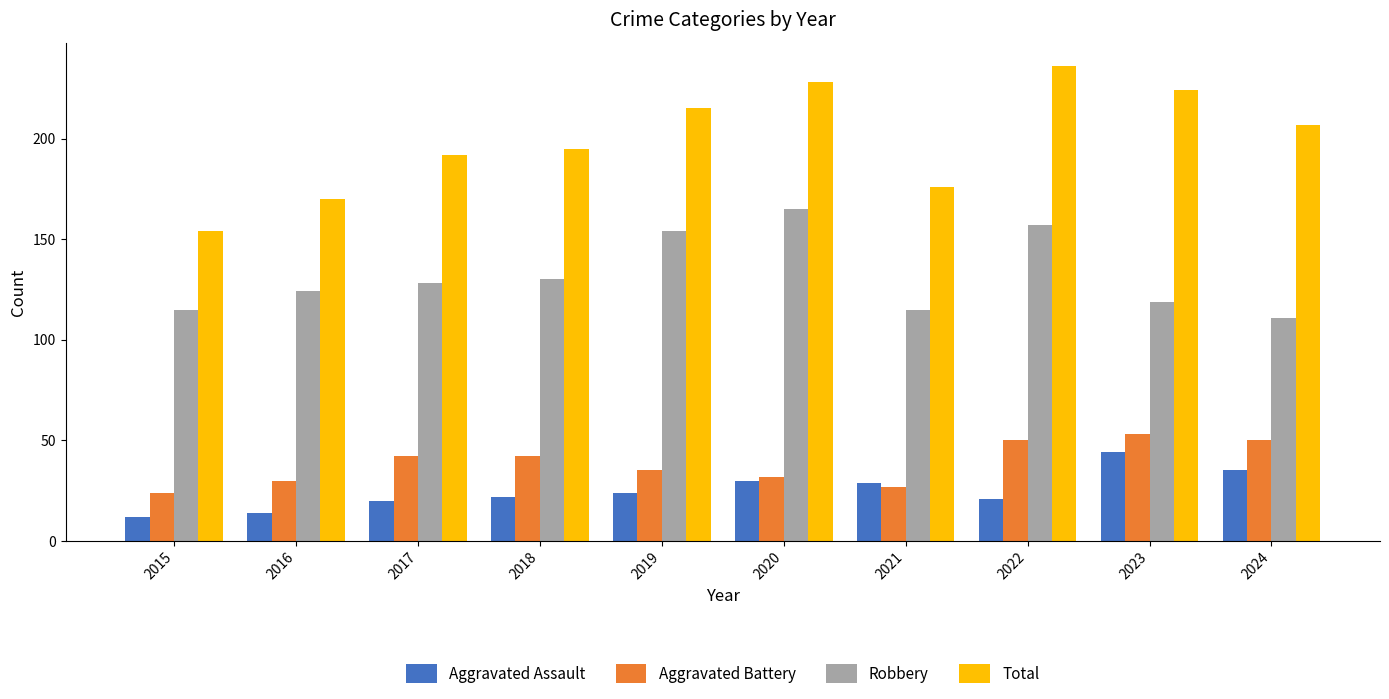

Which series has the largest total across all categories?

Total